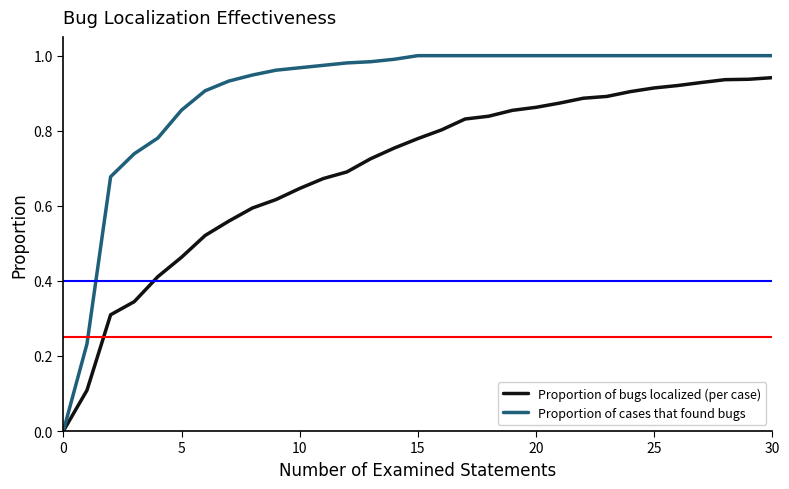

Which series has the largest total across all categories?

Proportion of cases that found bugs